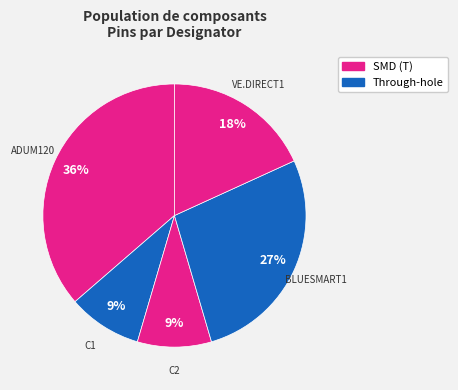

How many segments does this pie chart have?

5